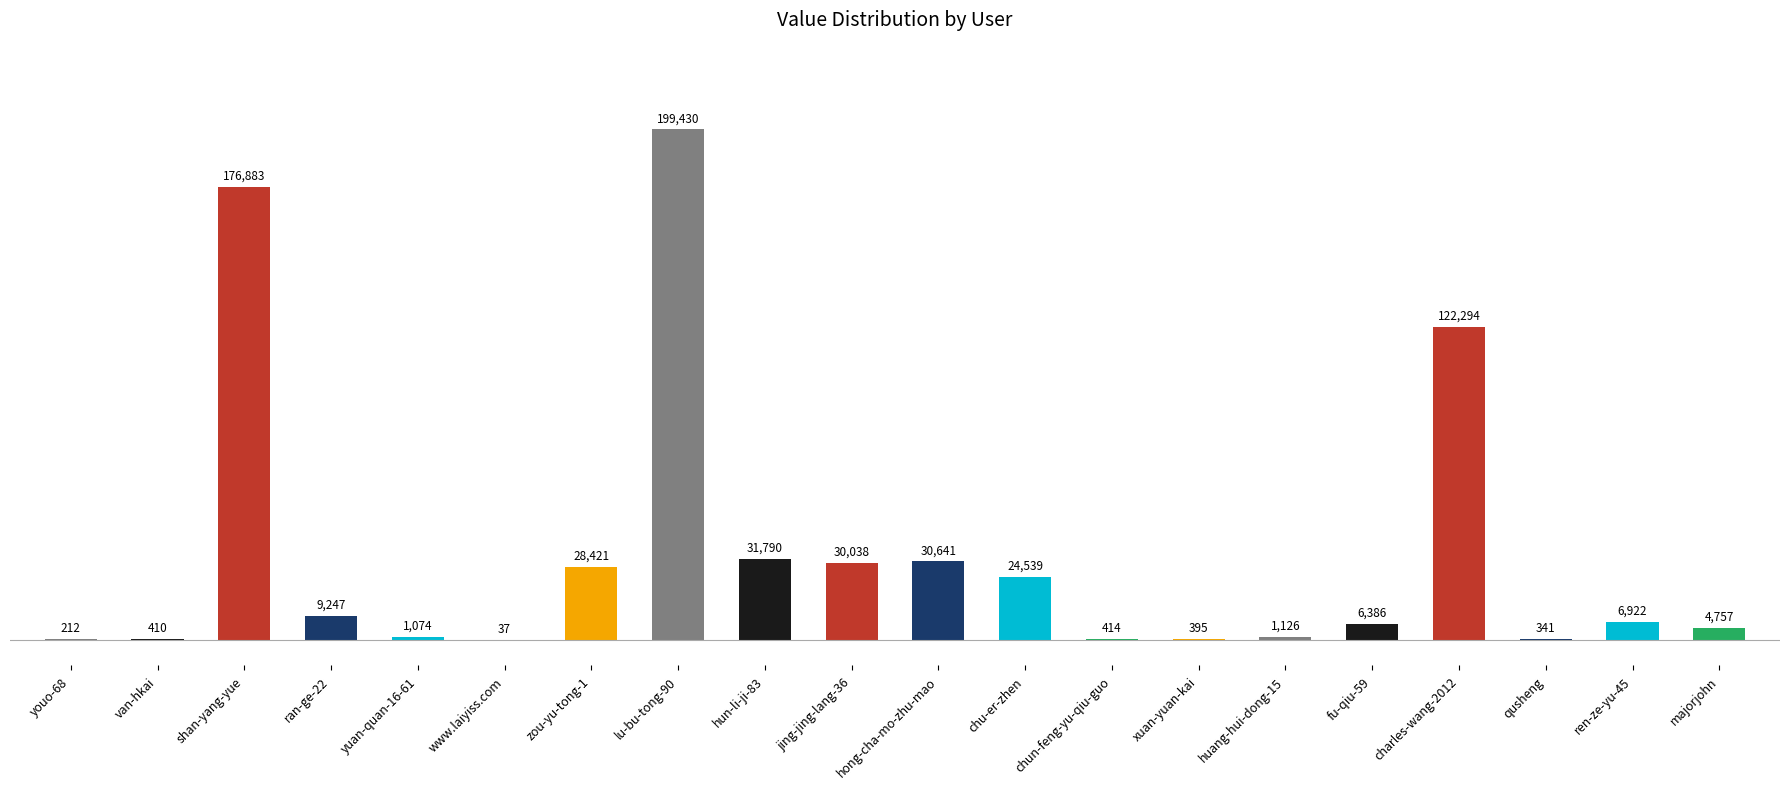

The chart shows a value of 123471 at lu-bu-tong-90. True or false?

False